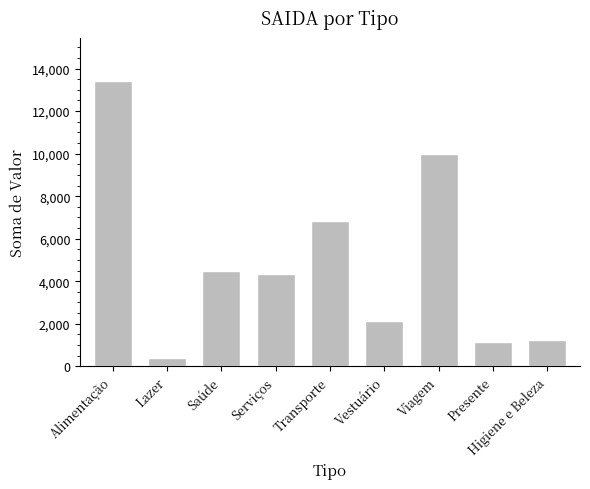

Does the chart contain any negative values?

No